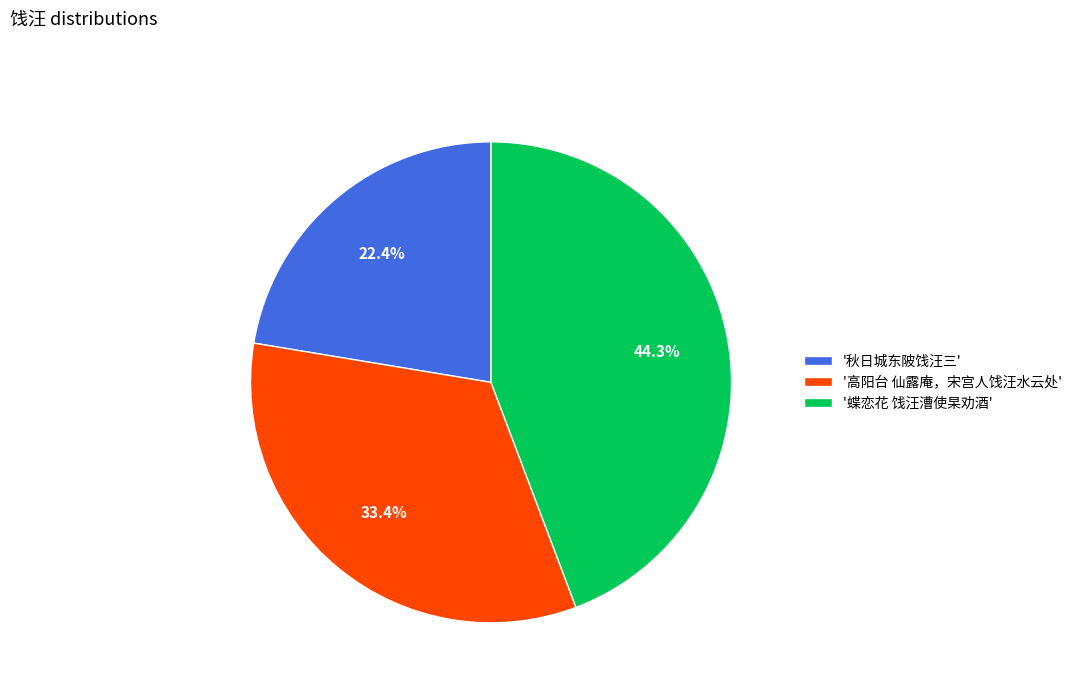

To the nearest percent, what is the difference between the largest and smallest slice percentages?

22%